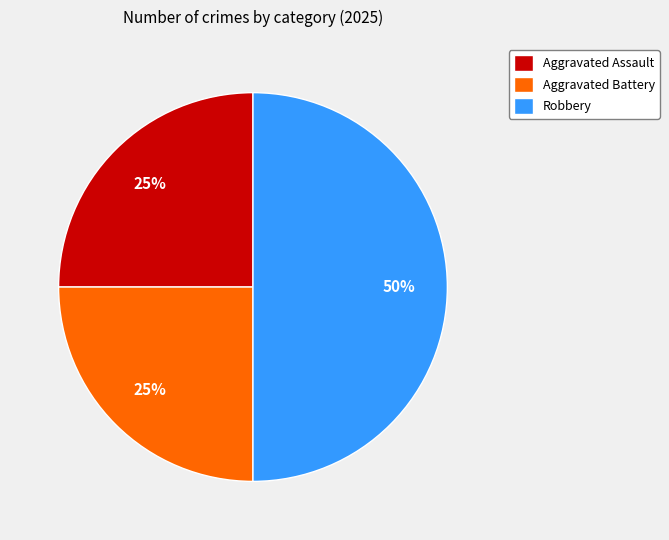

Is the sum of Aggravated Assault and Robbery greater than half?

Yes